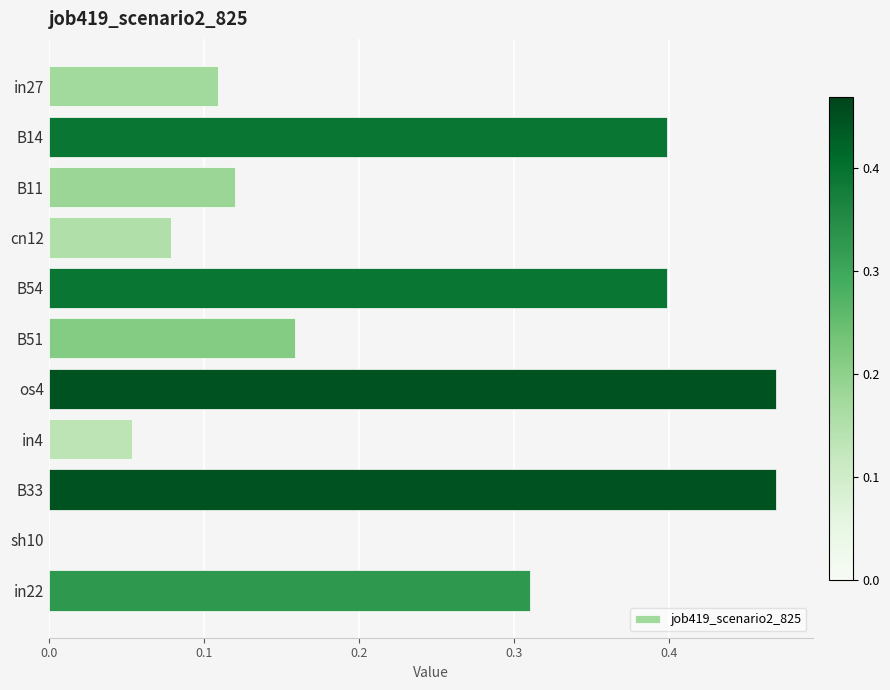

True or false: the data shows 0.2 at in22.

False